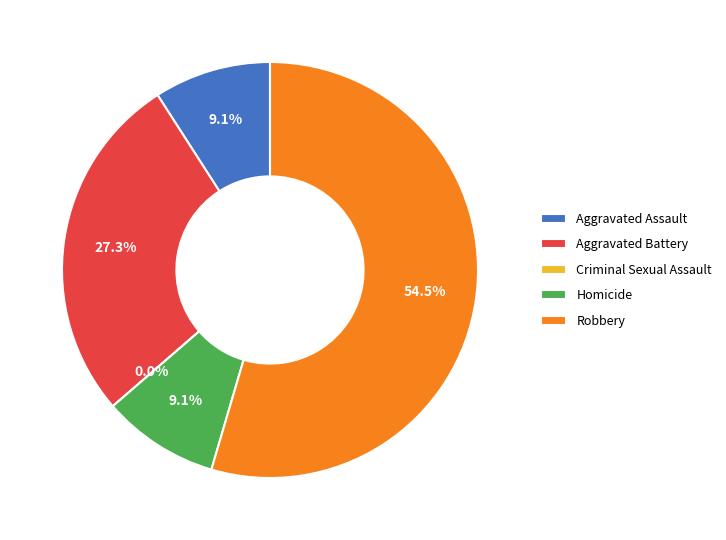

Is it true that Criminal Sexual Assault is 1% of the pie?

False